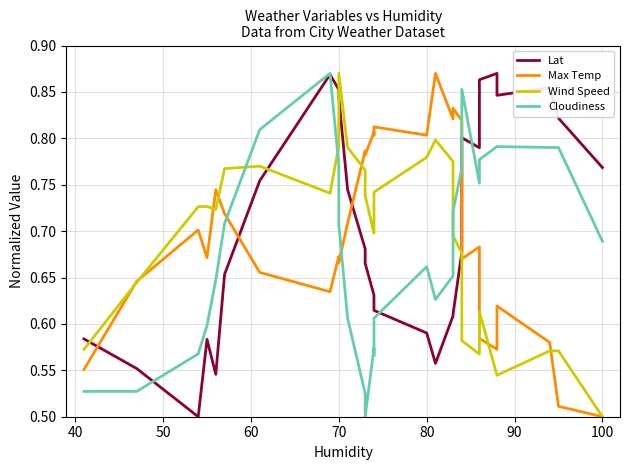

Does the chart display data point markers on the line(s)?

No